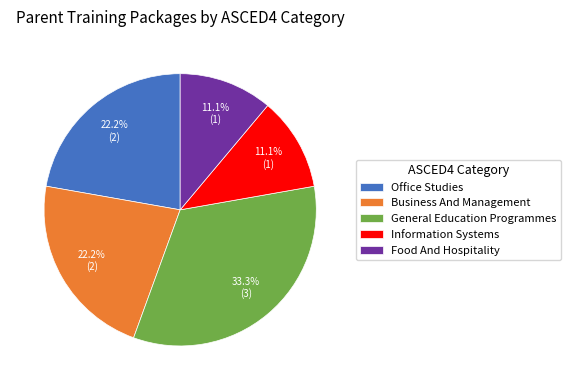

To the nearest percent, what is the average slice percentage?

20%